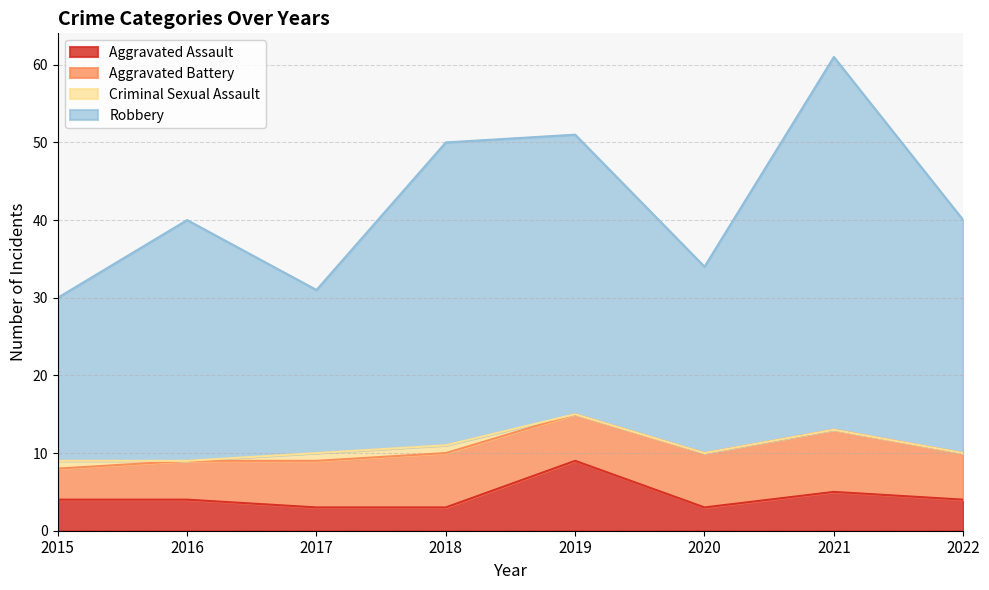

True or false: Aggravated Assault has a value of 9 at 2019.

True